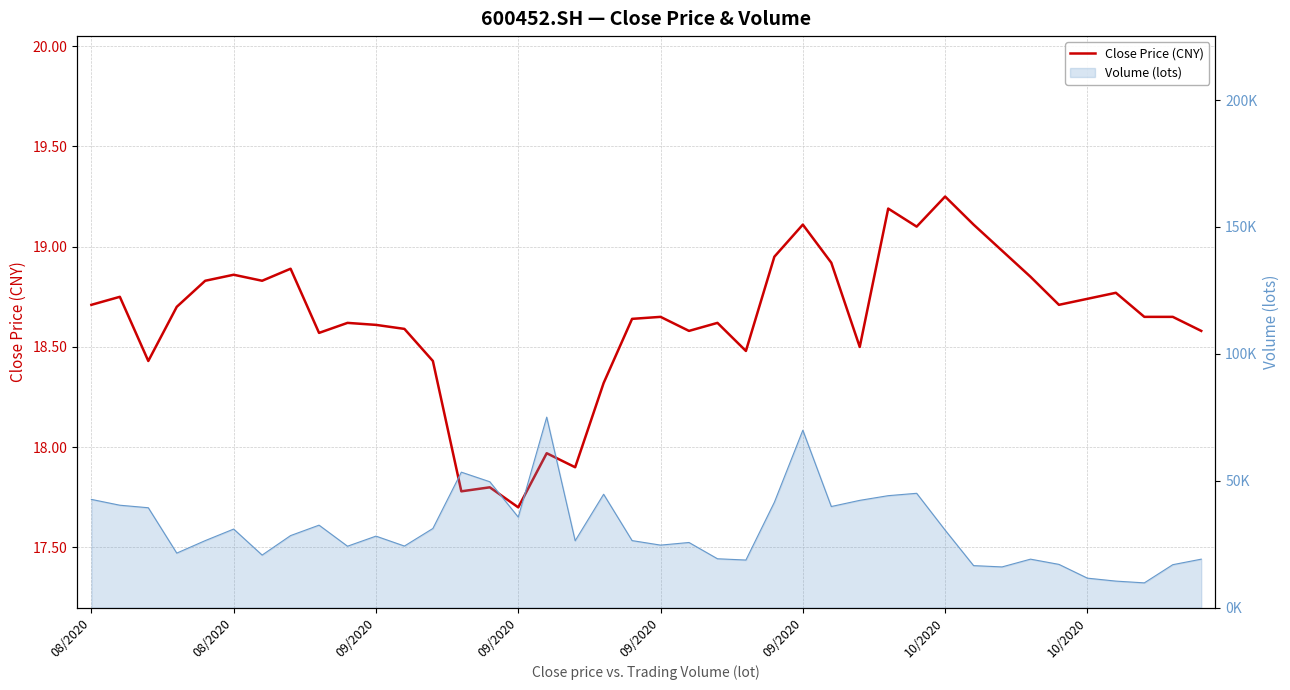

Read the value at 09/2020.

18.4